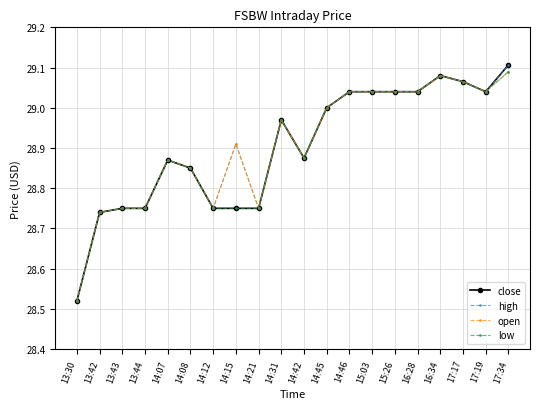

The high series shows 9.3 at 17:34. True or false?

False